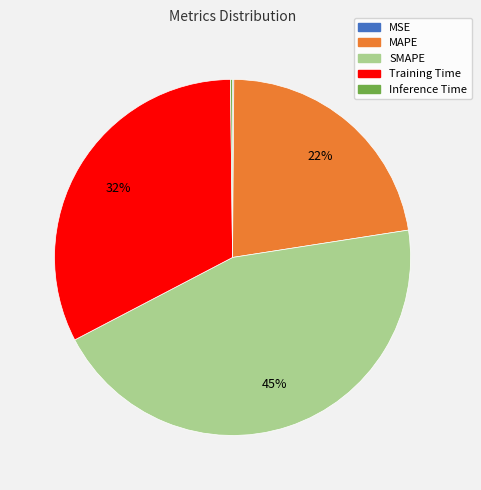

Is there any slice that represents more than half of the pie?

No